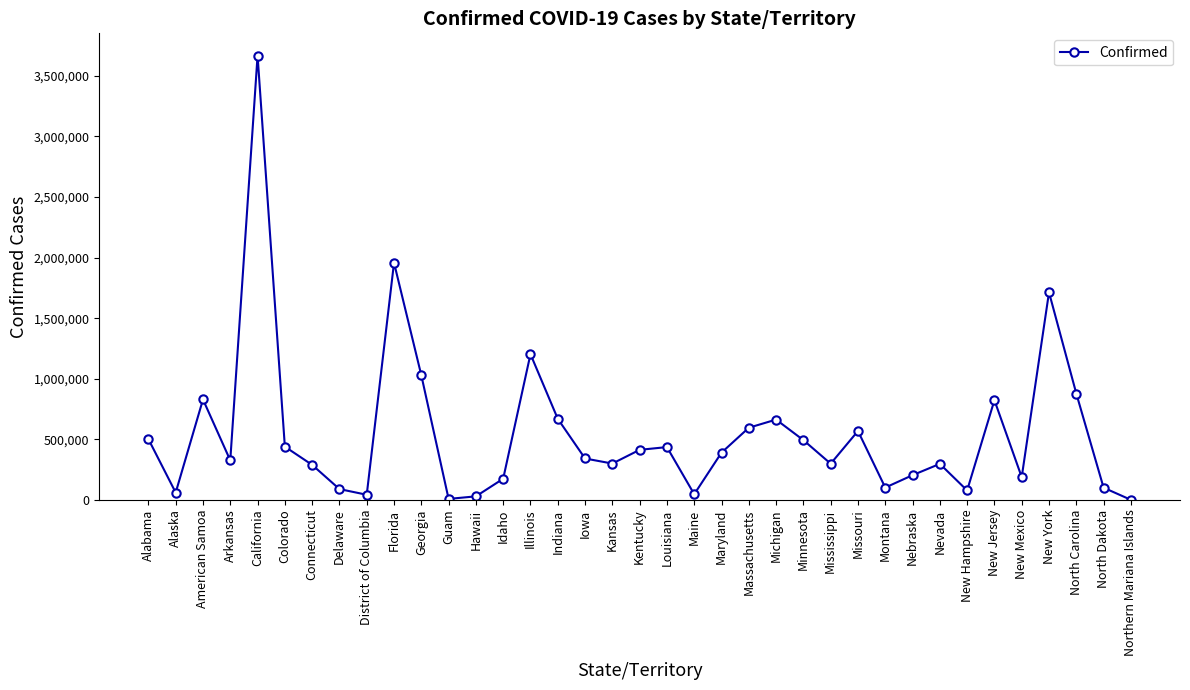

Does the chart display data point markers on the line(s)?

Yes